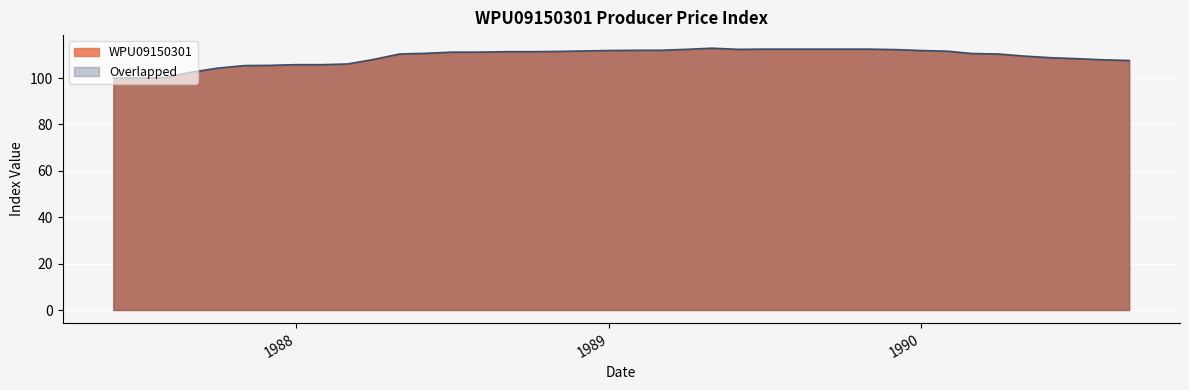

True or false: the data shows 65.8 at 1988-05-01.

False